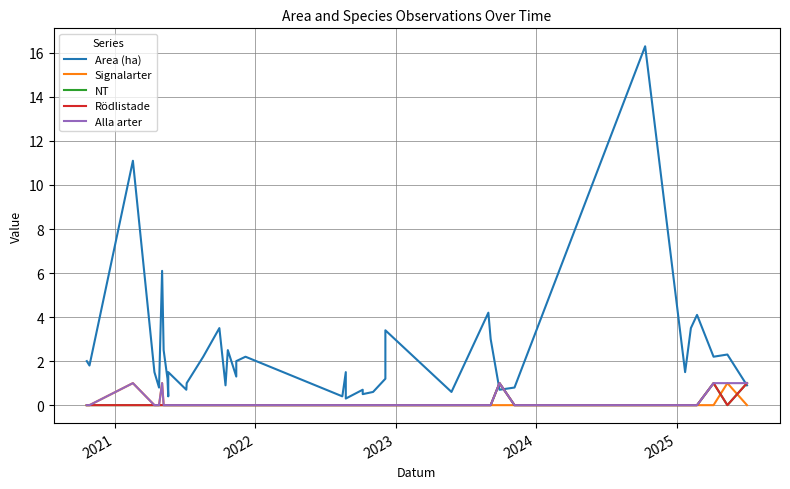

Which series ends up on top after the final intersection of Signalarter and NT?

NT